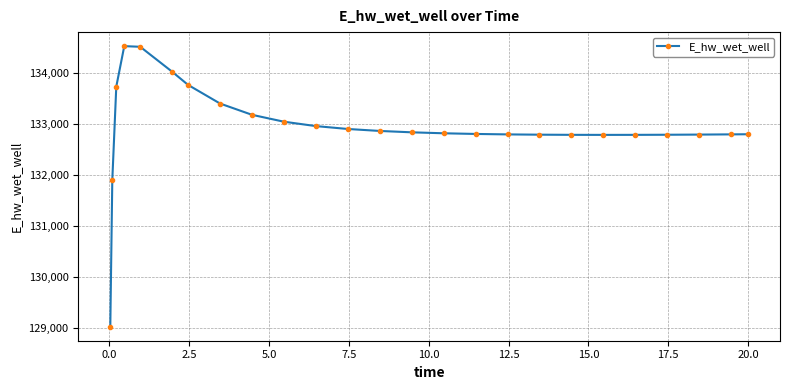

What is the difference between the maximum and minimum values?

5489.4